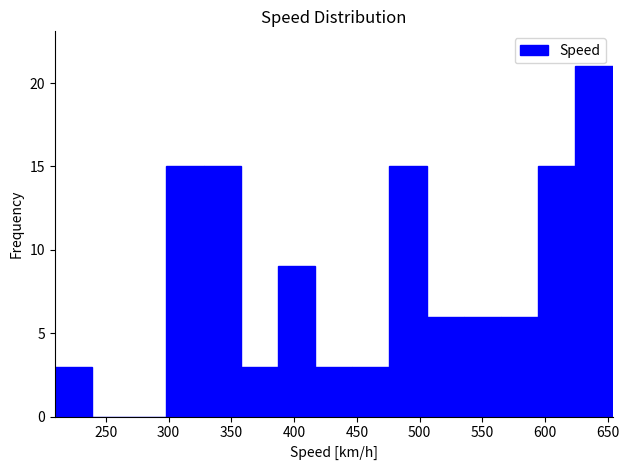

Reading left to right, list every bar in this chart as the range it spans on the x-axis followed by its height. Neither the bar edges nor the heights are printed on the chart, so give them approximately, as read against the axes.

210 to 240: 3
240 to 270: 0
270 to 300: 0
300 to 330: 15
330 to 355: 15
355 to 385: 3
385 to 415: 9
415 to 445: 3
445 to 475: 3
475 to 505: 15
505 to 535: 6
535 to 565: 6
565 to 595: 6
595 to 625: 15
625 to 655: 21